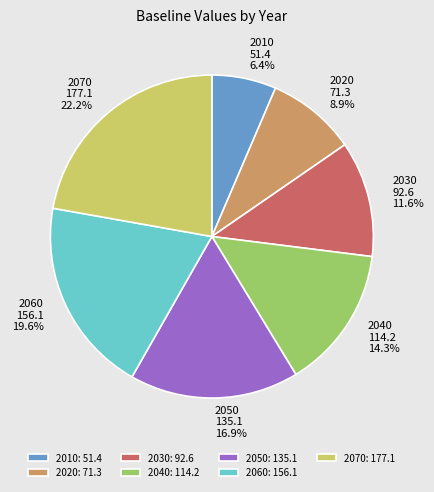

Which category has the smallest portion of the pie?

2010